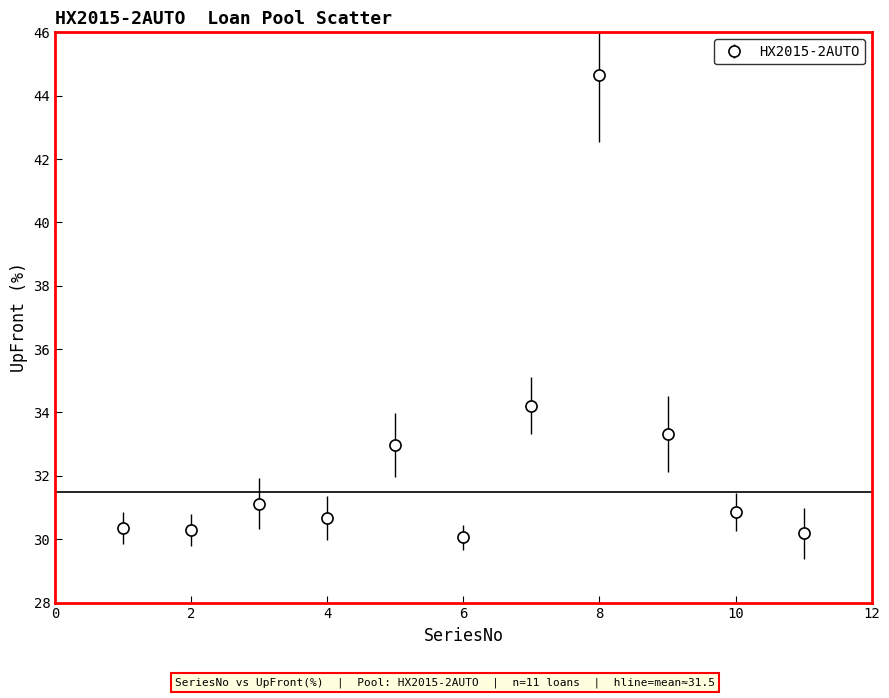

What is the greatest value displayed?

44.6